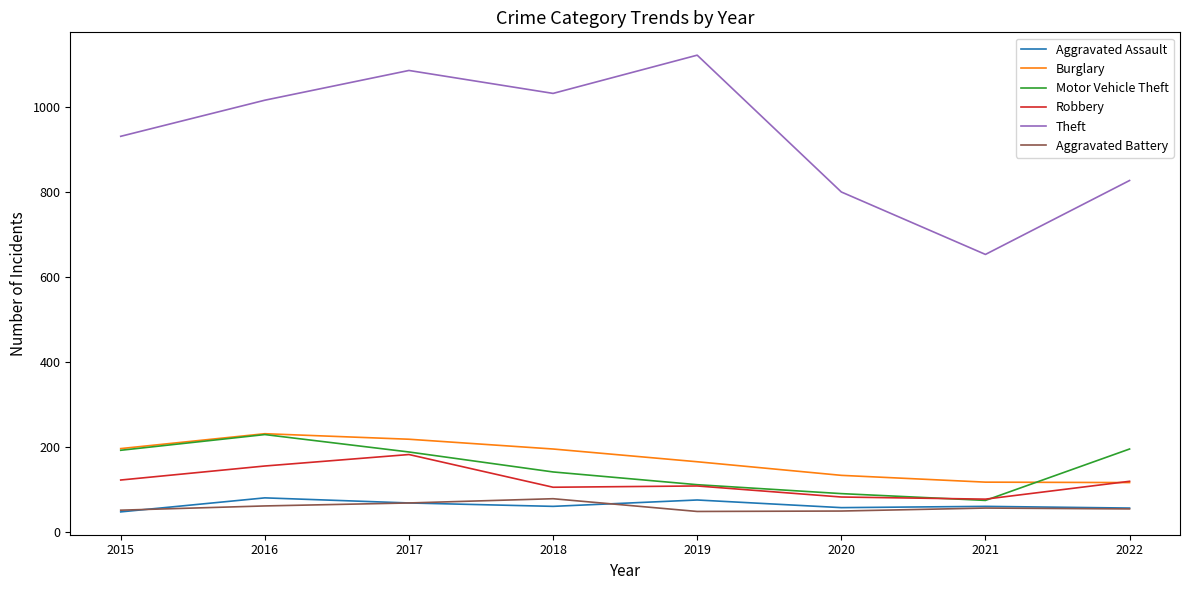

How many series are shown in this chart?

6